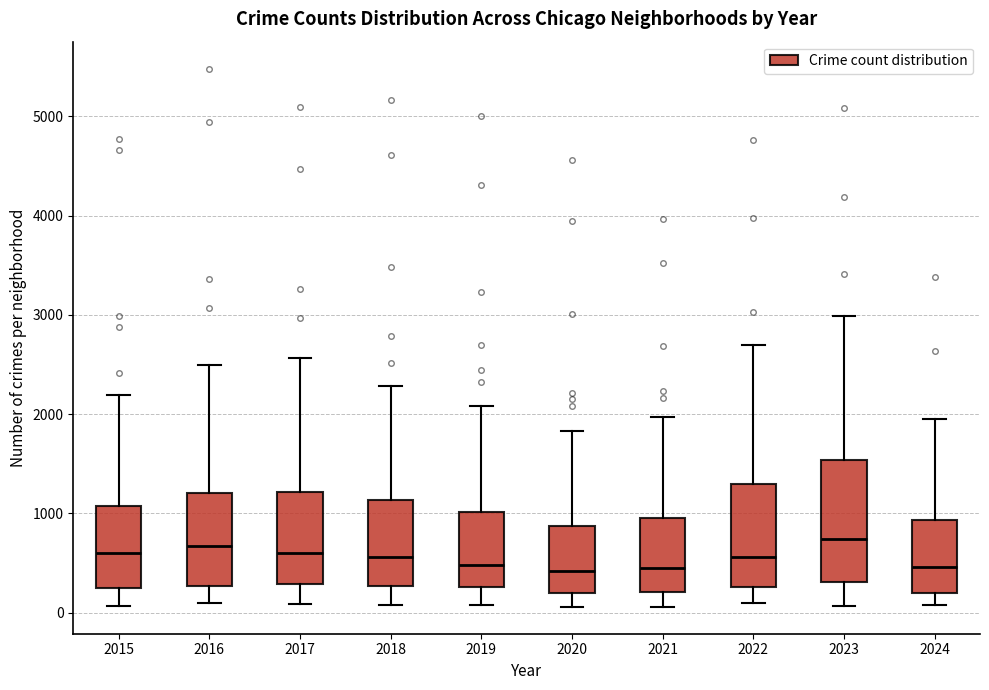

Comparing the boxes themselves (not the whiskers), which one is the tallest?

2023